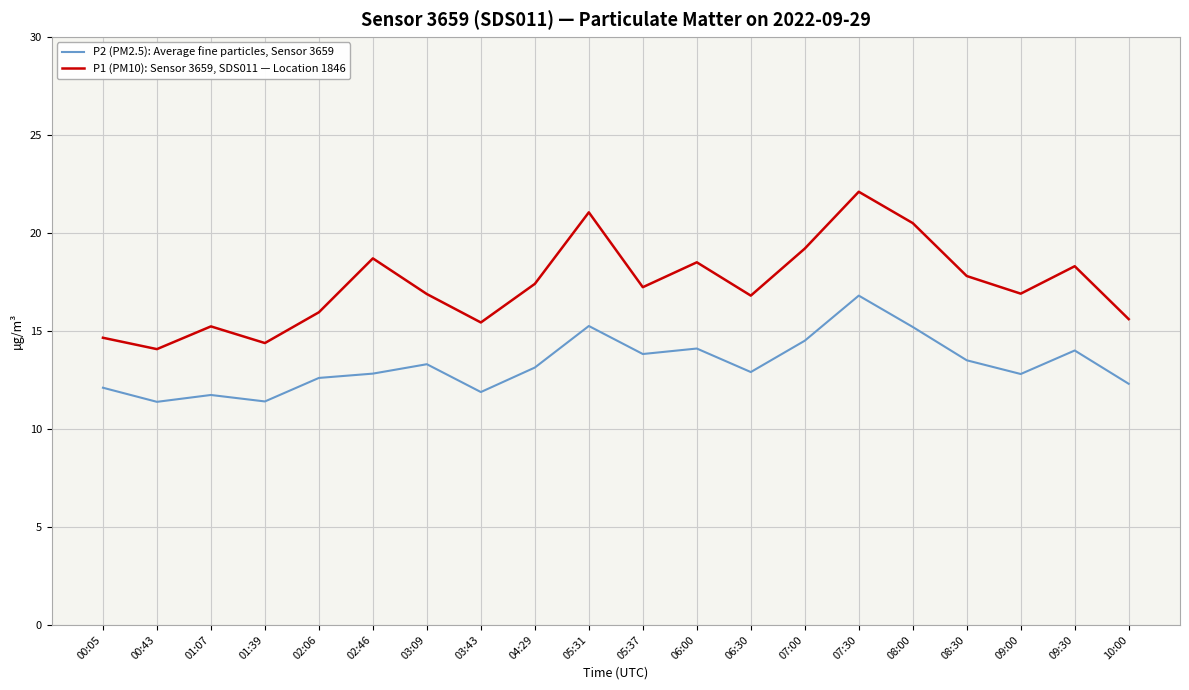

At which label does P1 (PM10): Sensor 3659, SDS011 — Location 1846 reach its minimum?

00:43